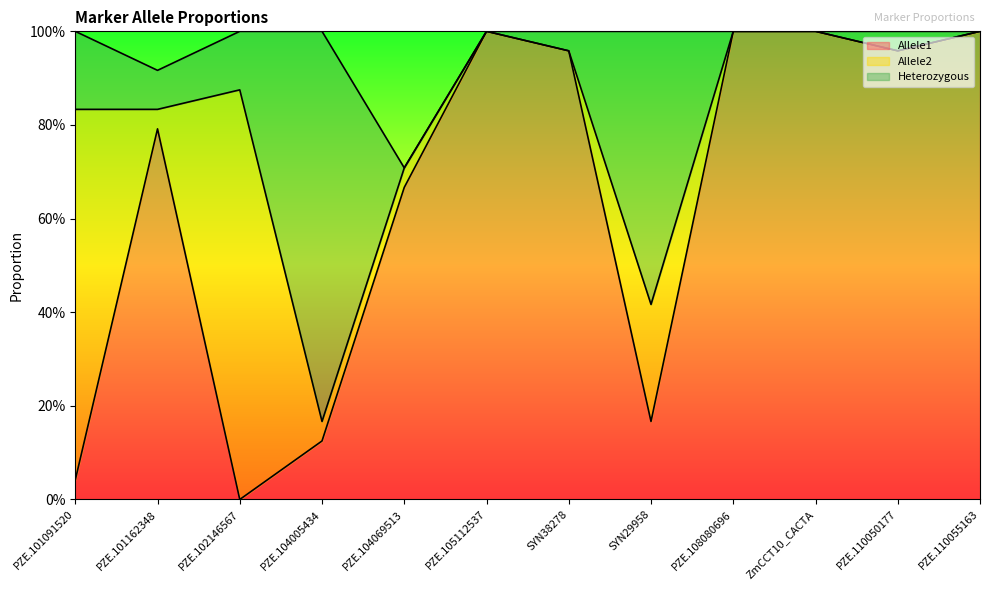

What is the maximum value for Heterozygous?

0.8